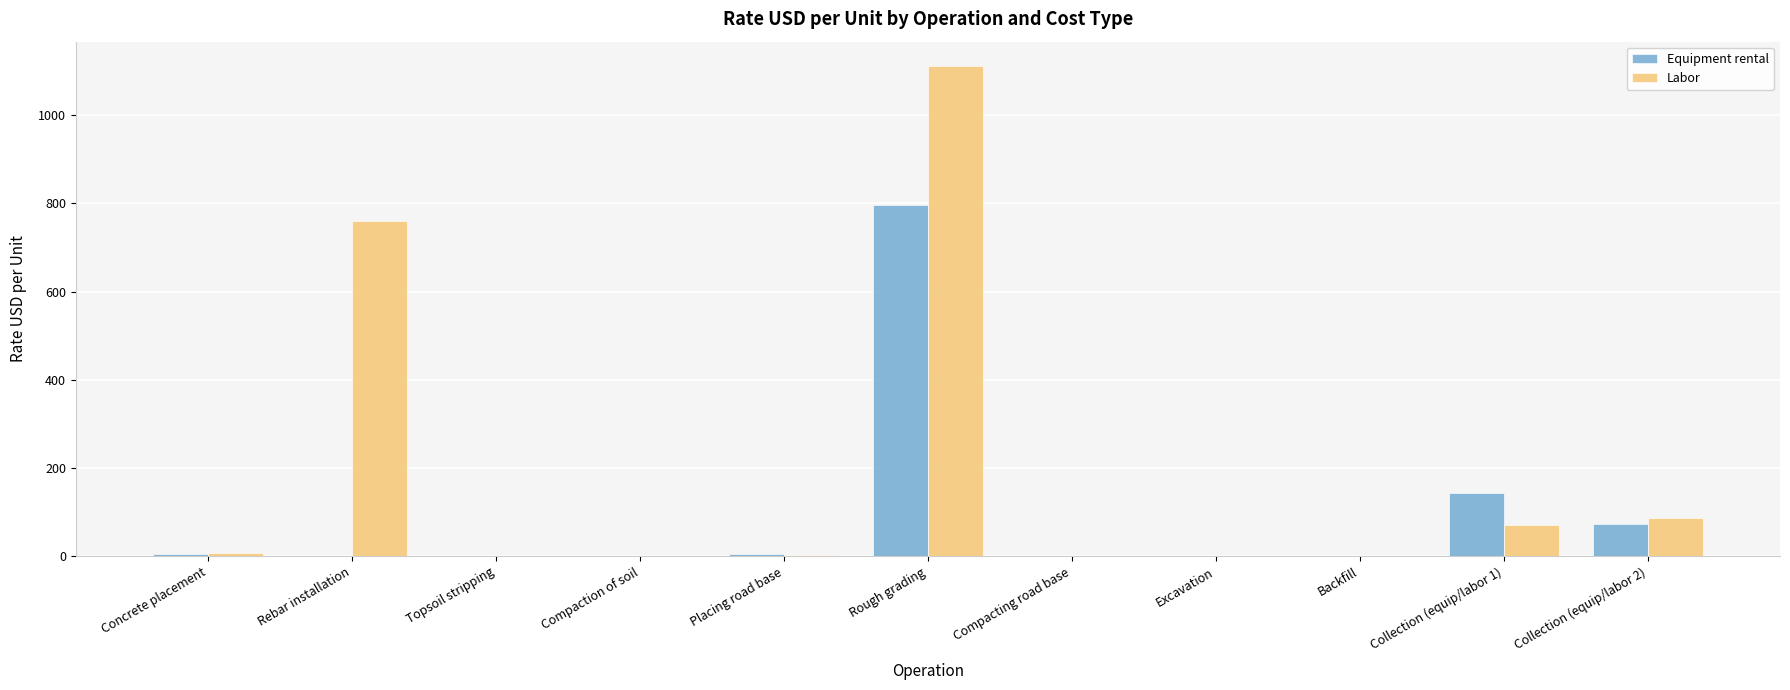

What is the spread (max minus min) of values at Rebar installation?

760.0